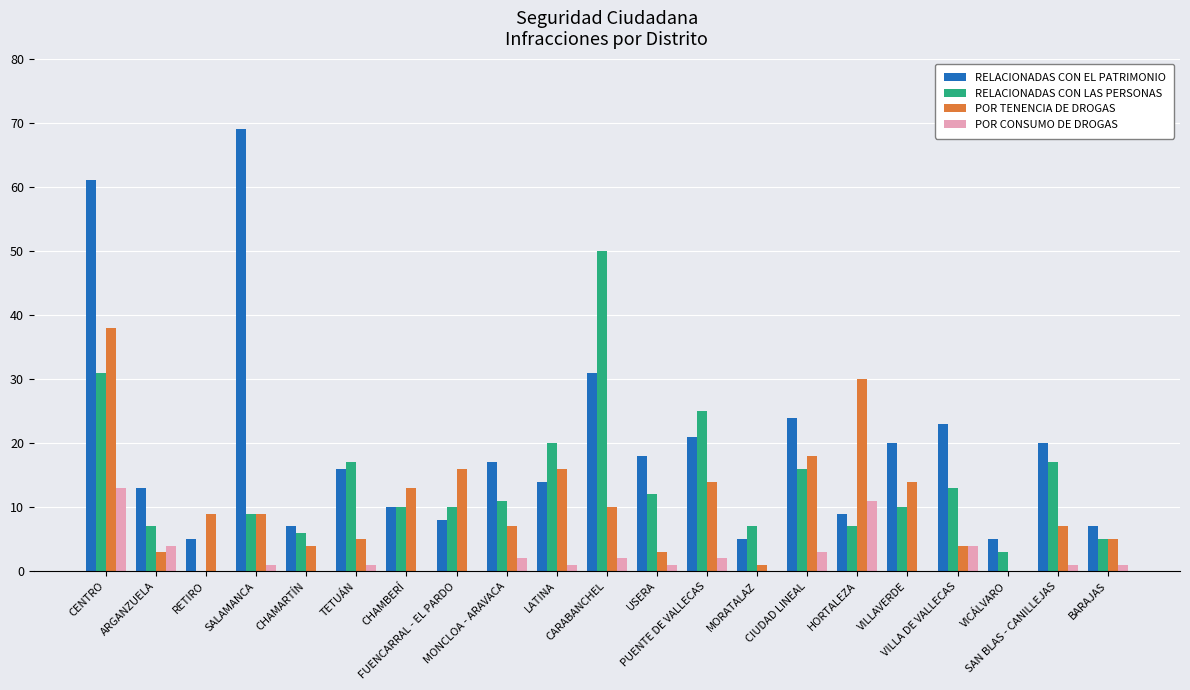

What is the greatest value displayed?

69